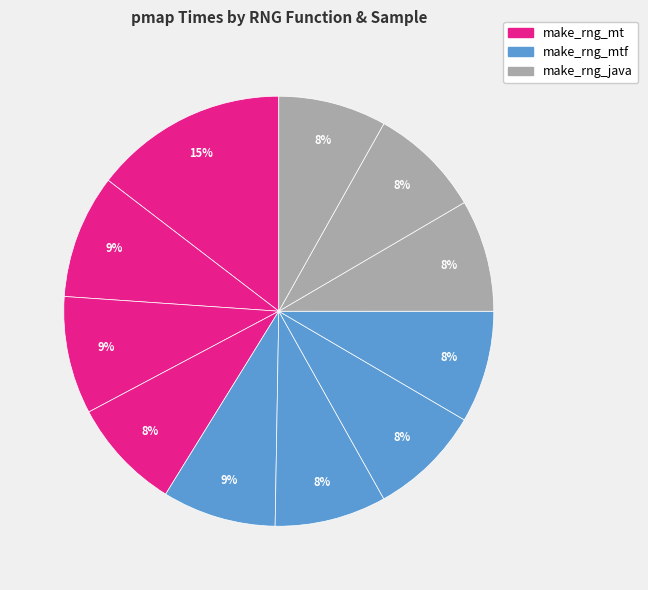

How many segments does this pie chart have?

11